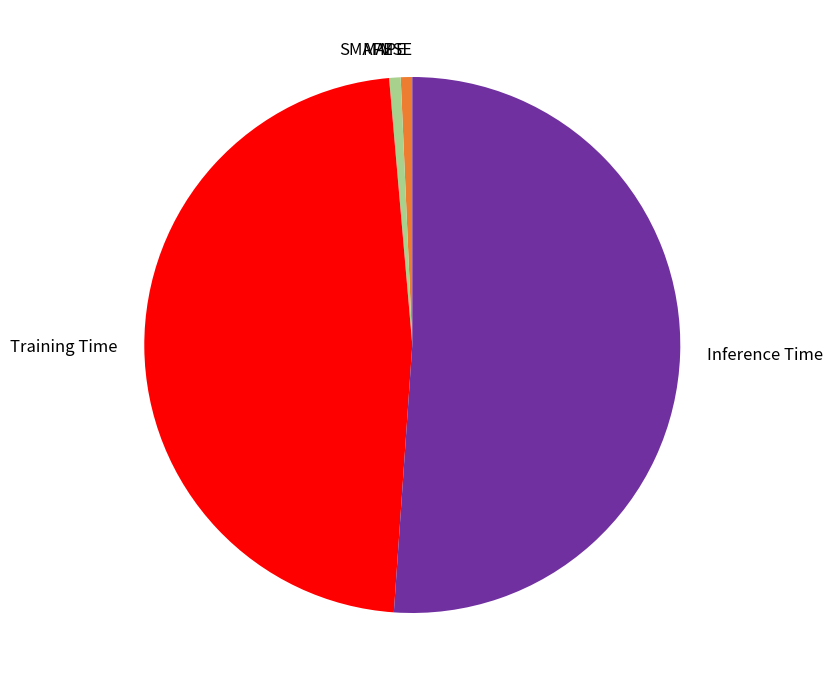

Which category accounts for the majority?

Inference Time